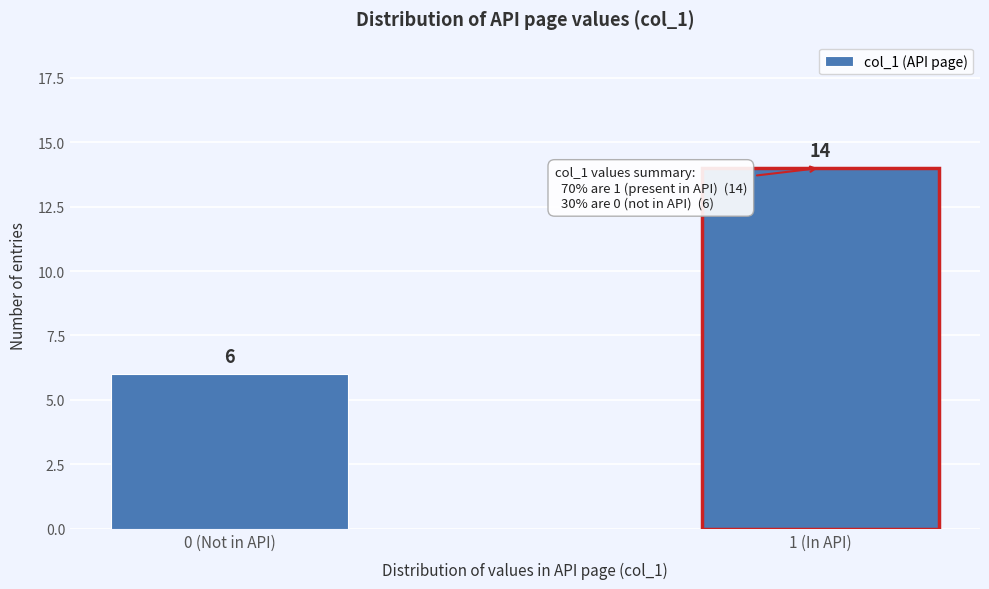

Reading left to right, extract all data points from this chart.

6	14